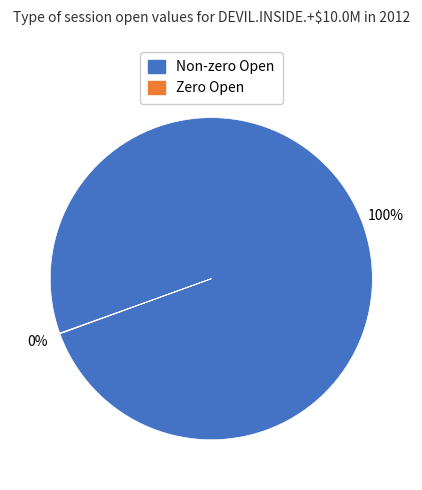

To the nearest percent, what is the average slice percentage?

50%